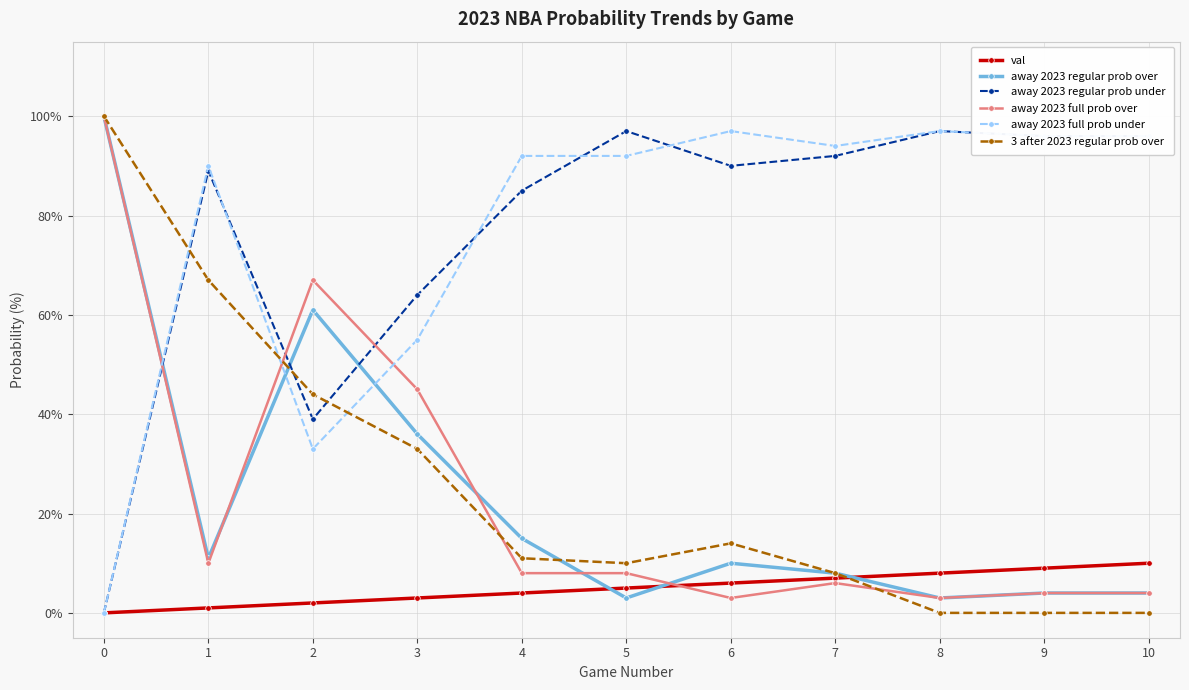

Reading left to right, extract all data points from this chart.

val: 0	1	2	3	4	5	6	7	8	9	10
away 2023 regular prob over: 100	11	61	36	15	3	10	8	3	4	4
away 2023 regular prob under: 0	89	39	64	85	97	90	92	97	96	96
away 2023 full prob over: 100	10	67	45	8	8	3	6	3	4	4
away 2023 full prob under: 0	90	33	55	92	92	97	94	97	96	96
3 after 2023 regular prob over: 100	67	44	33	11	10	14	8	0	0	0